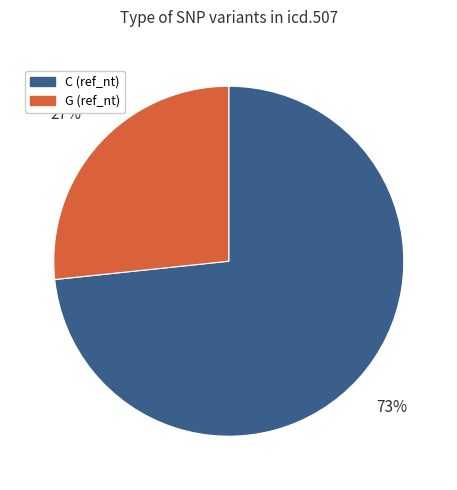

Is there a majority slice in this chart?

Yes